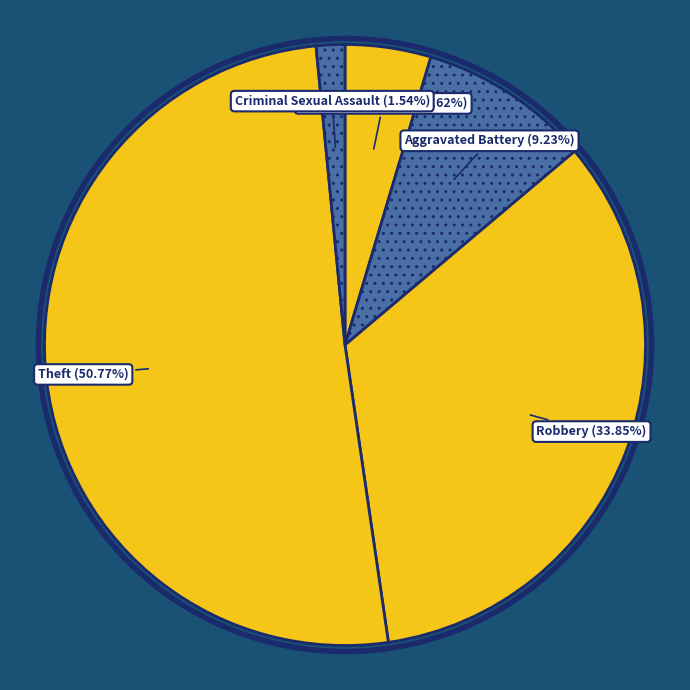

To the nearest percent, what is the average slice percentage?

20%